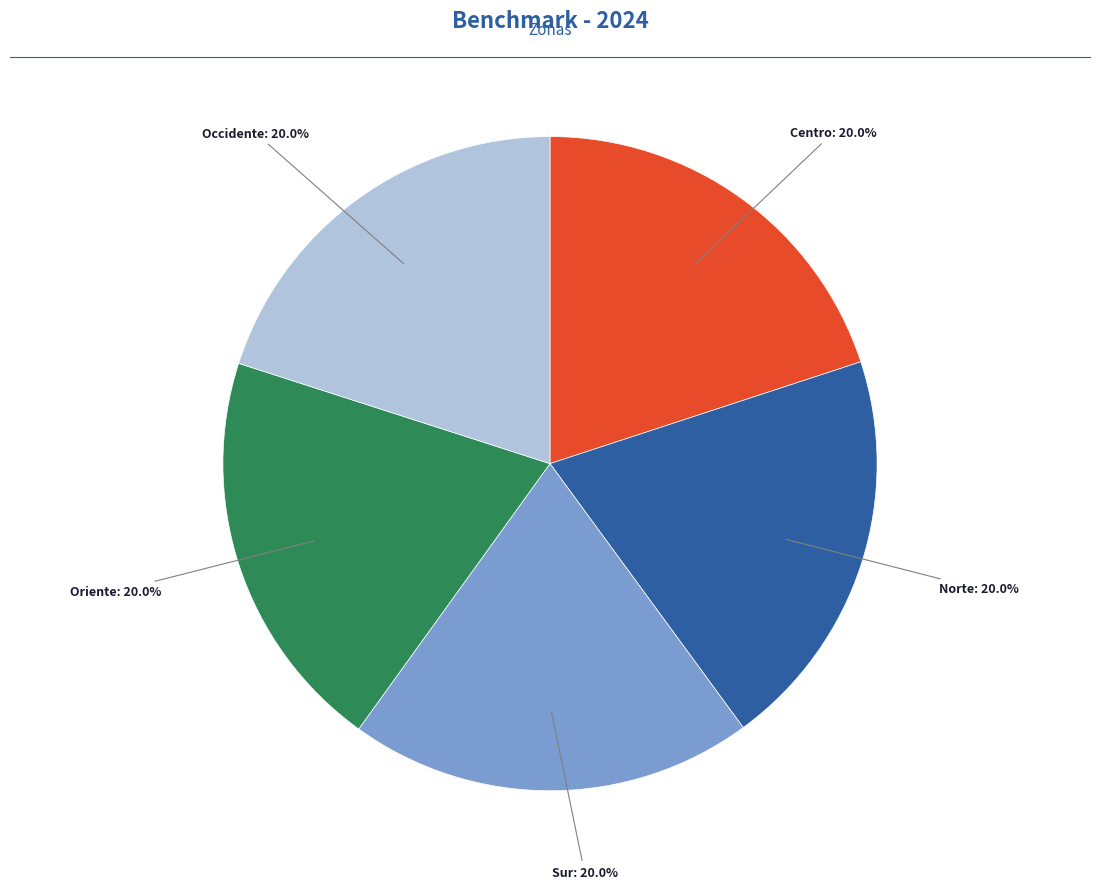

Does any single category account for the majority?

No